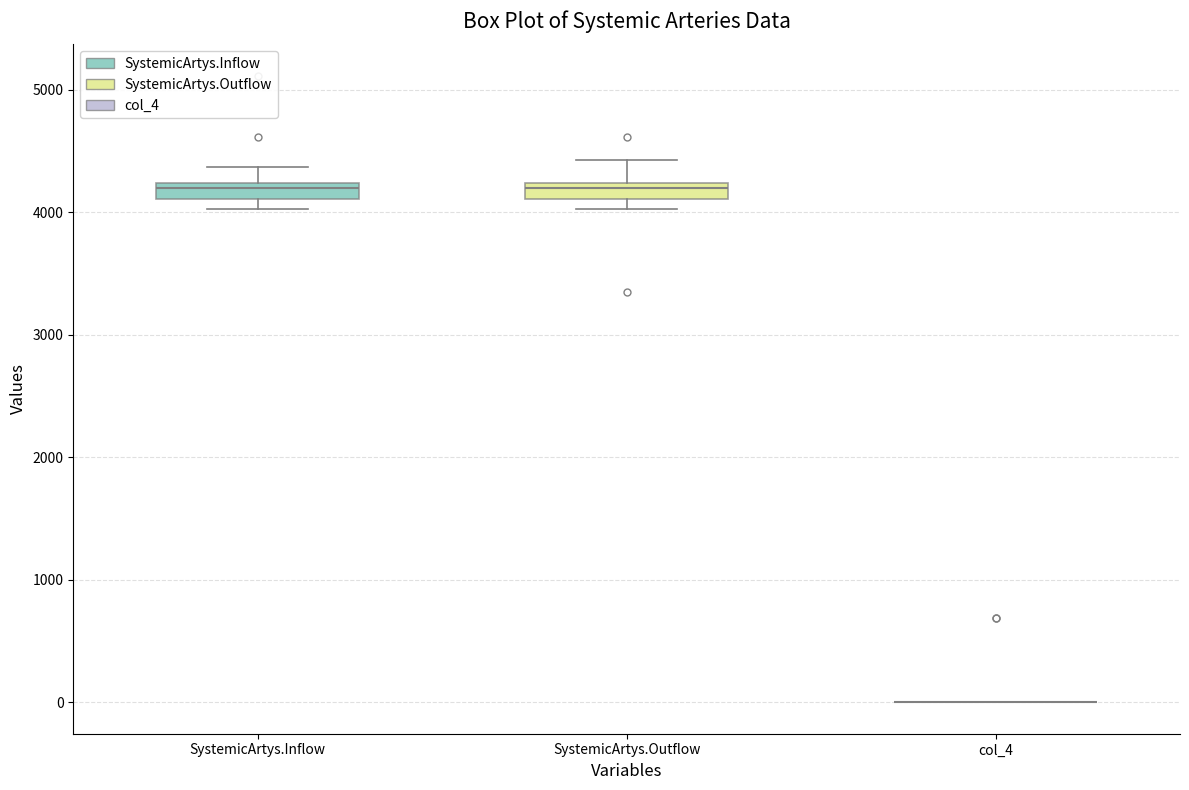

Where does the upper whisker of the box for SystemicArtys.Outflow end on the y-axis? The values are not printed on the chart, so give them approximately, as read against the axis.

4400